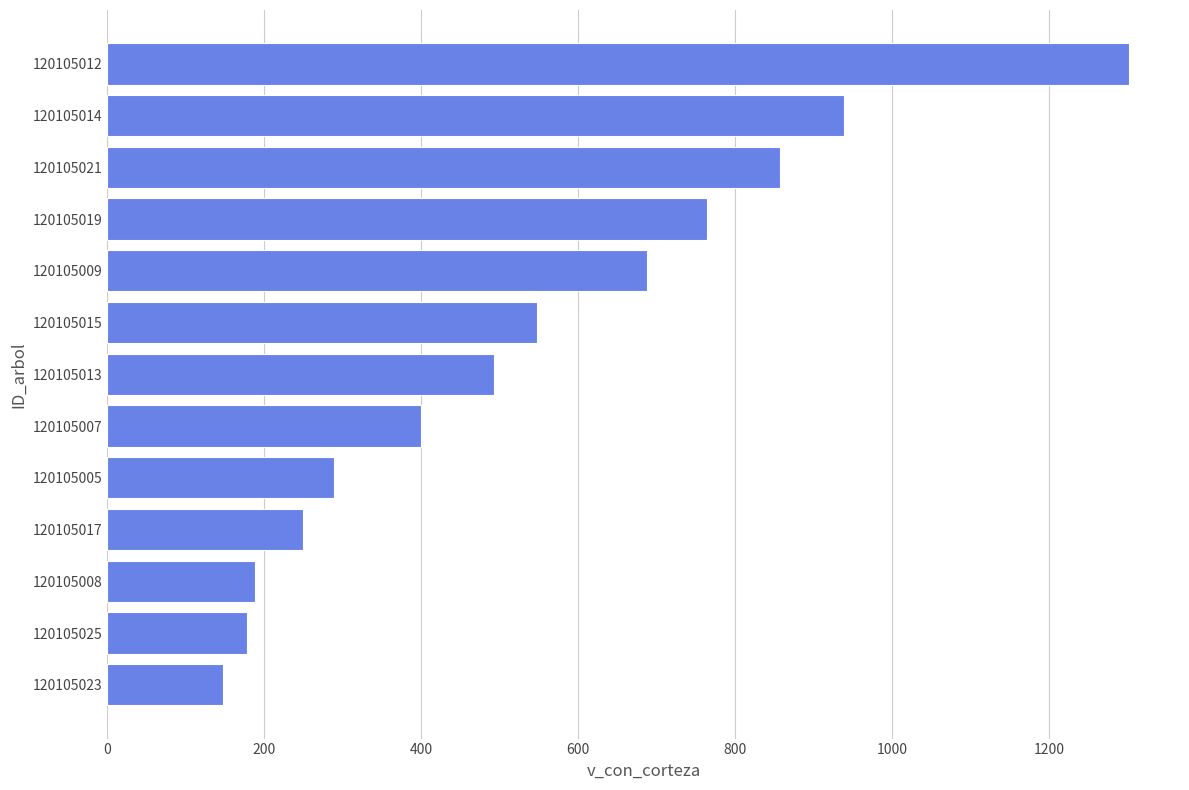

What is the difference between the values at 120105015 and 120105007?

147.7